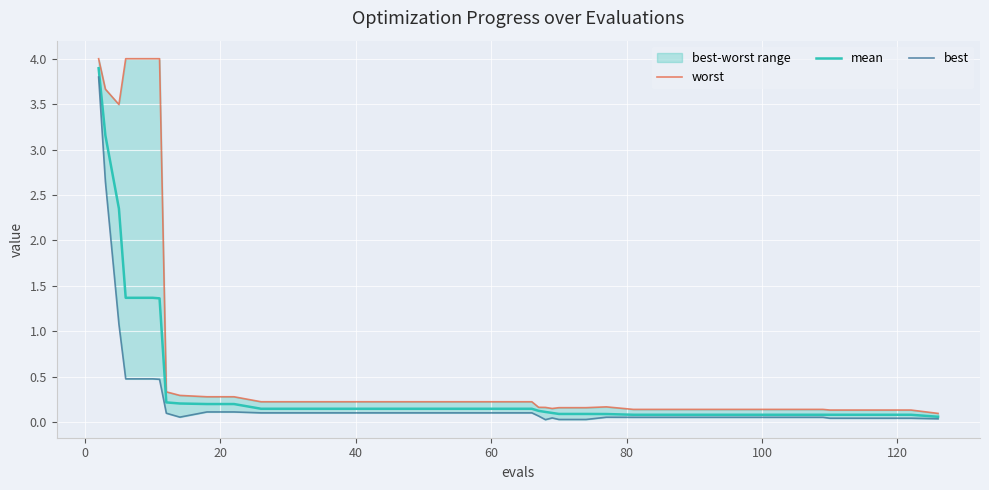

What is the highest value of the mean series?

3.9